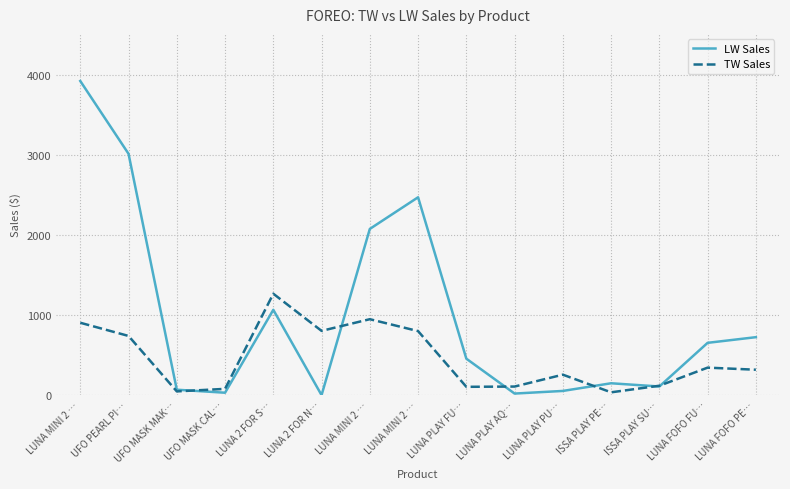

What is the label of the 9th point from the right?

LUNA MINI 2 …